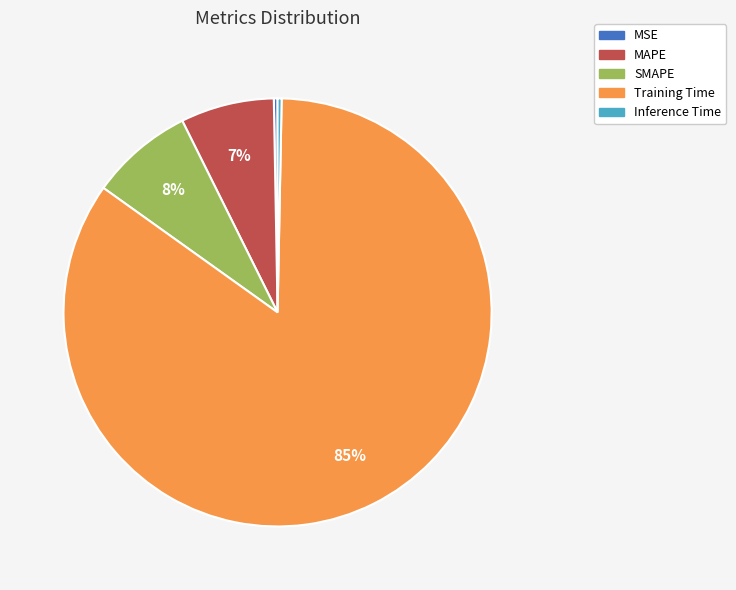

Combined, do Inference Time and SMAPE account for over 50%?

No